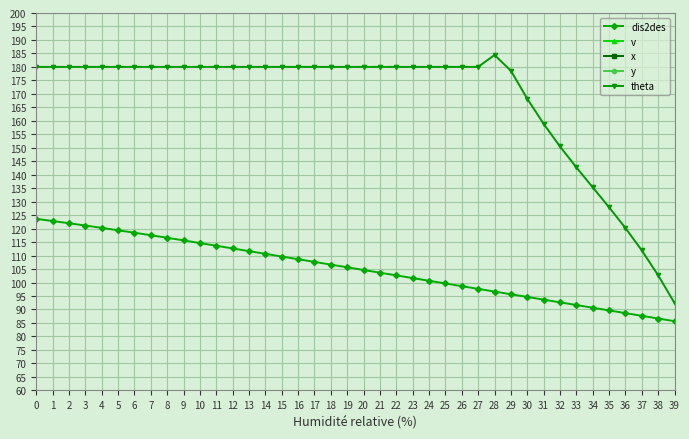

True or false: theta and dis2des cross at least once.

False